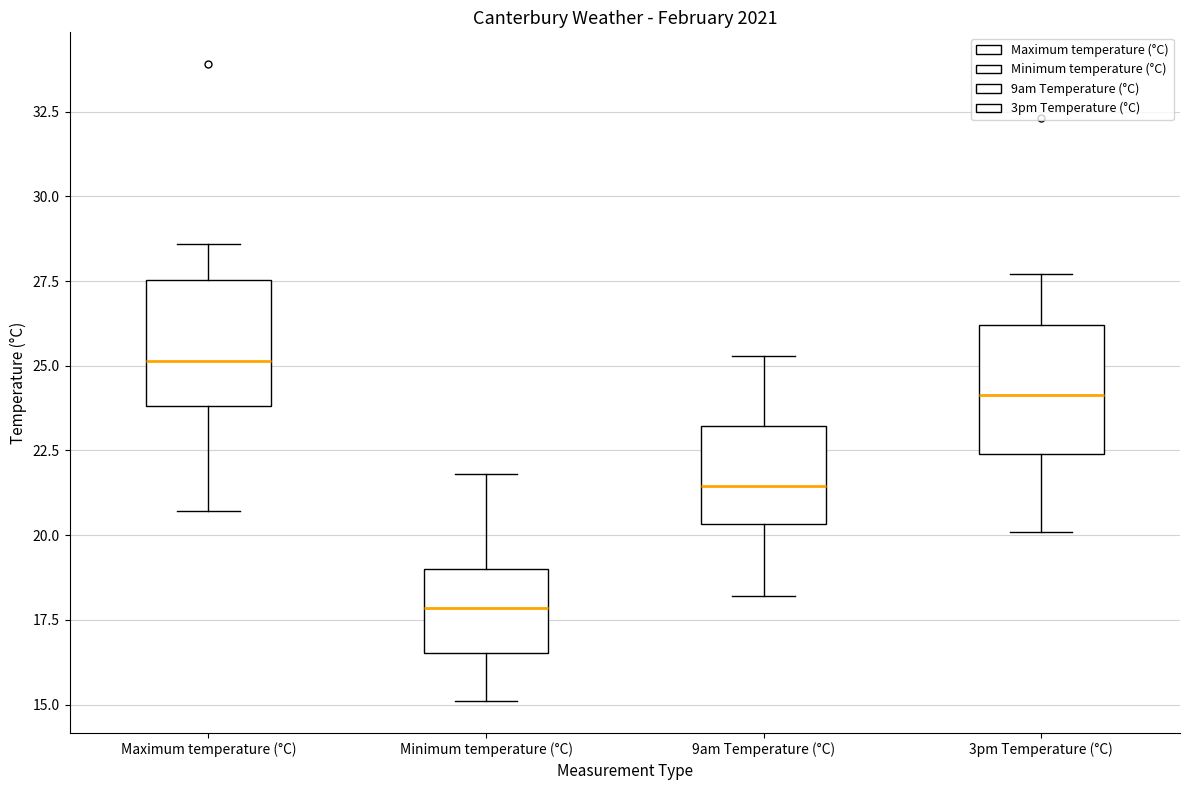

Reading left to right, transcribe this box plot: for each box, give where its median line is, the range the box spans, and where its two whiskers end, as read against the y-axis. The values are not printed on the chart, so give them approximately, as read against the axis.

Maximum temperature (°C): median 25.0, box 24.0 to 27.5, whiskers 20.5 to 28.5
Minimum temperature (°C): median 18.0, box 16.5 to 19.0, whiskers 15.0 to 22.0
9am Temperature (°C): median 21.5, box 20.5 to 23.0, whiskers 18.0 to 25.5
3pm Temperature (°C): median 24.0, box 22.5 to 26.0, whiskers 20.0 to 27.5